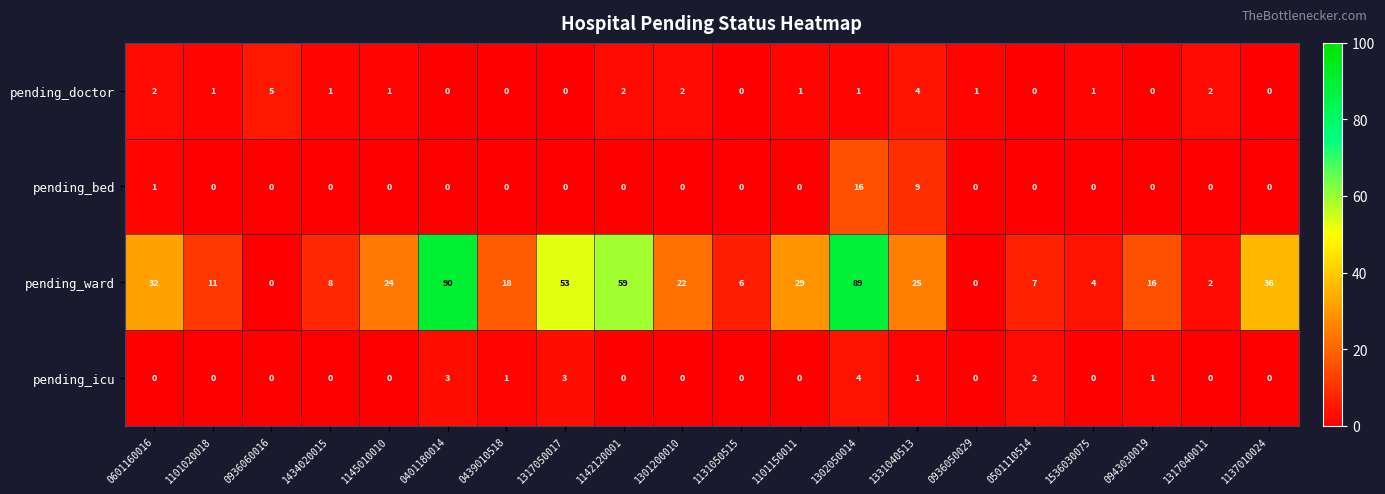

Read the pending_ward value at 1536030075.

4